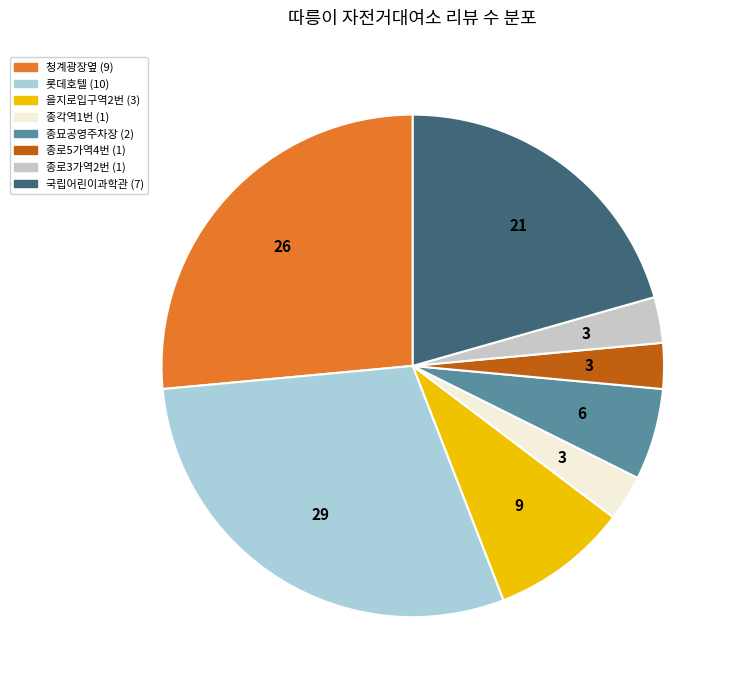

How many segments does this pie chart have?

8